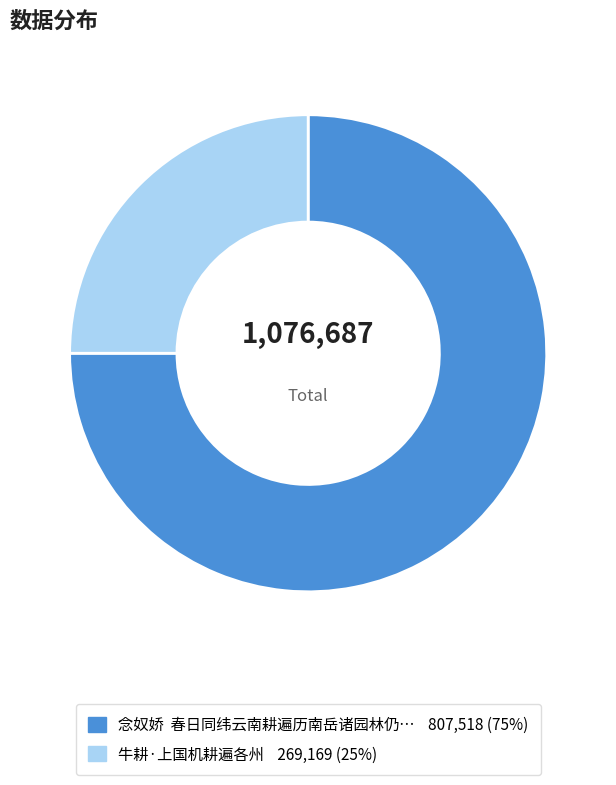

Which slice is the smallest?

牛耕·上国机耕遍各州